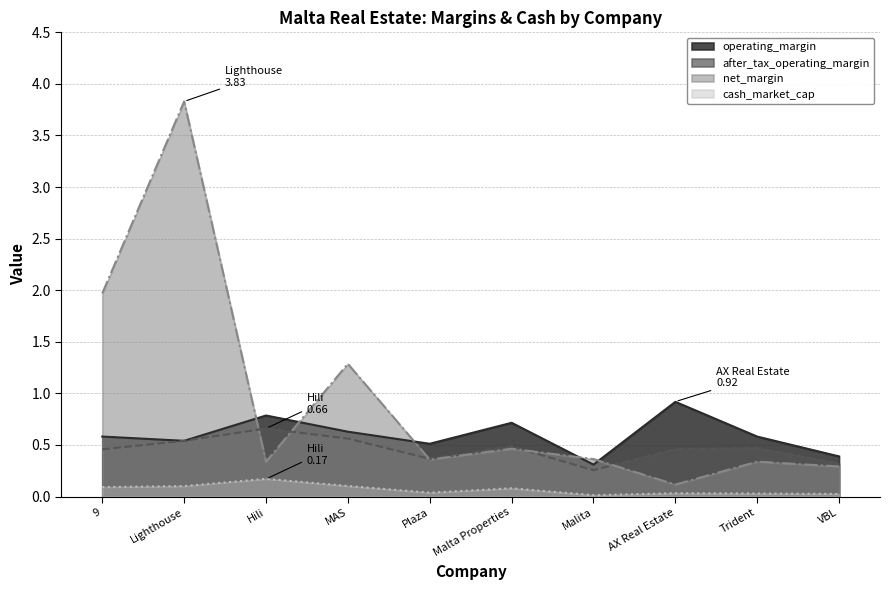

True or false: operating_margin and cash_market_cap cross at least once.

False